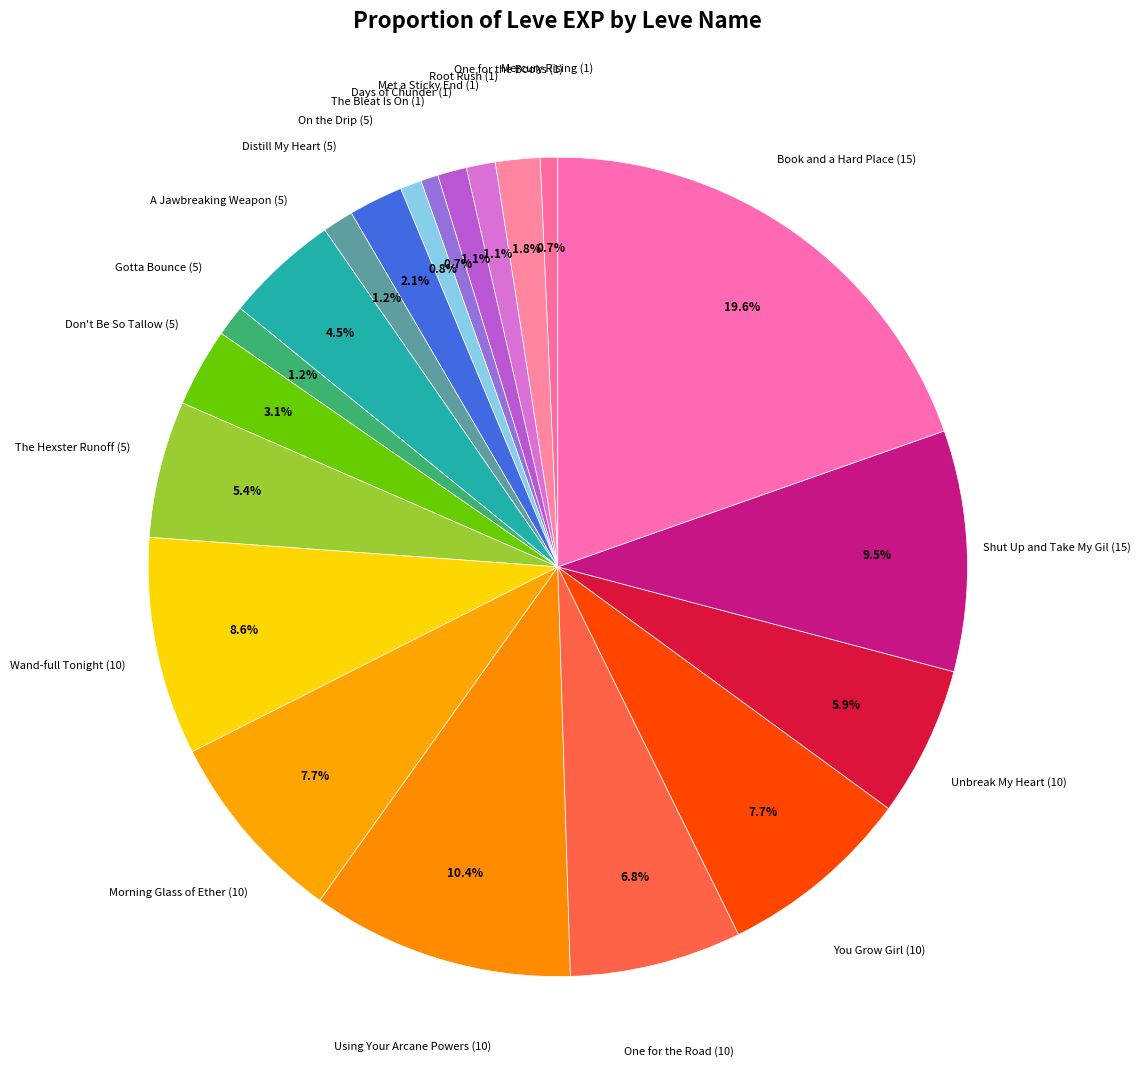

How many slices are in this pie chart?

20